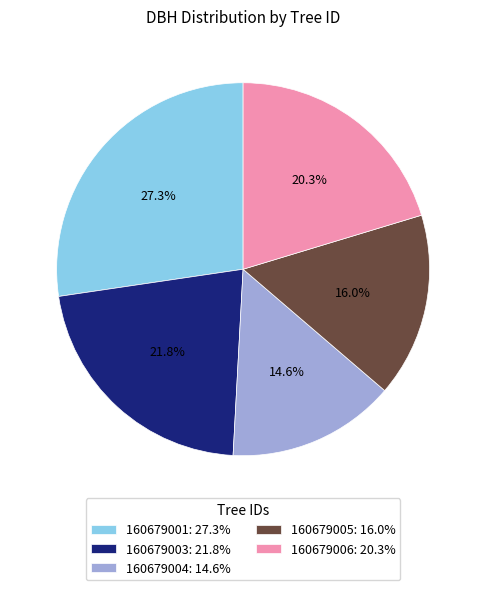

The 160679004 slice represents 15% of the pie. True or false?

True